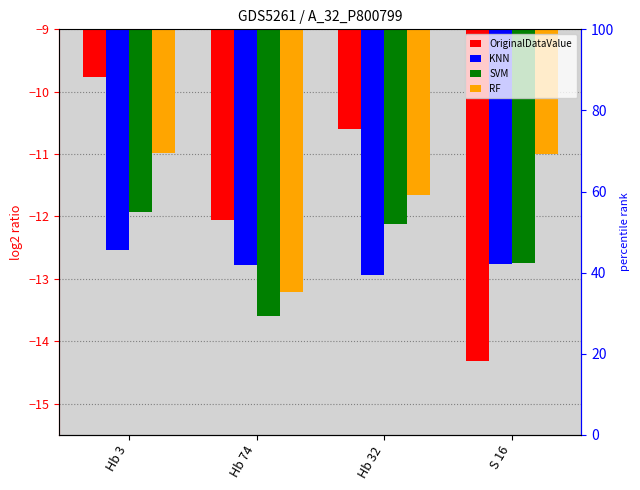

At which category does the chart reach its minimum across all series?

S 16